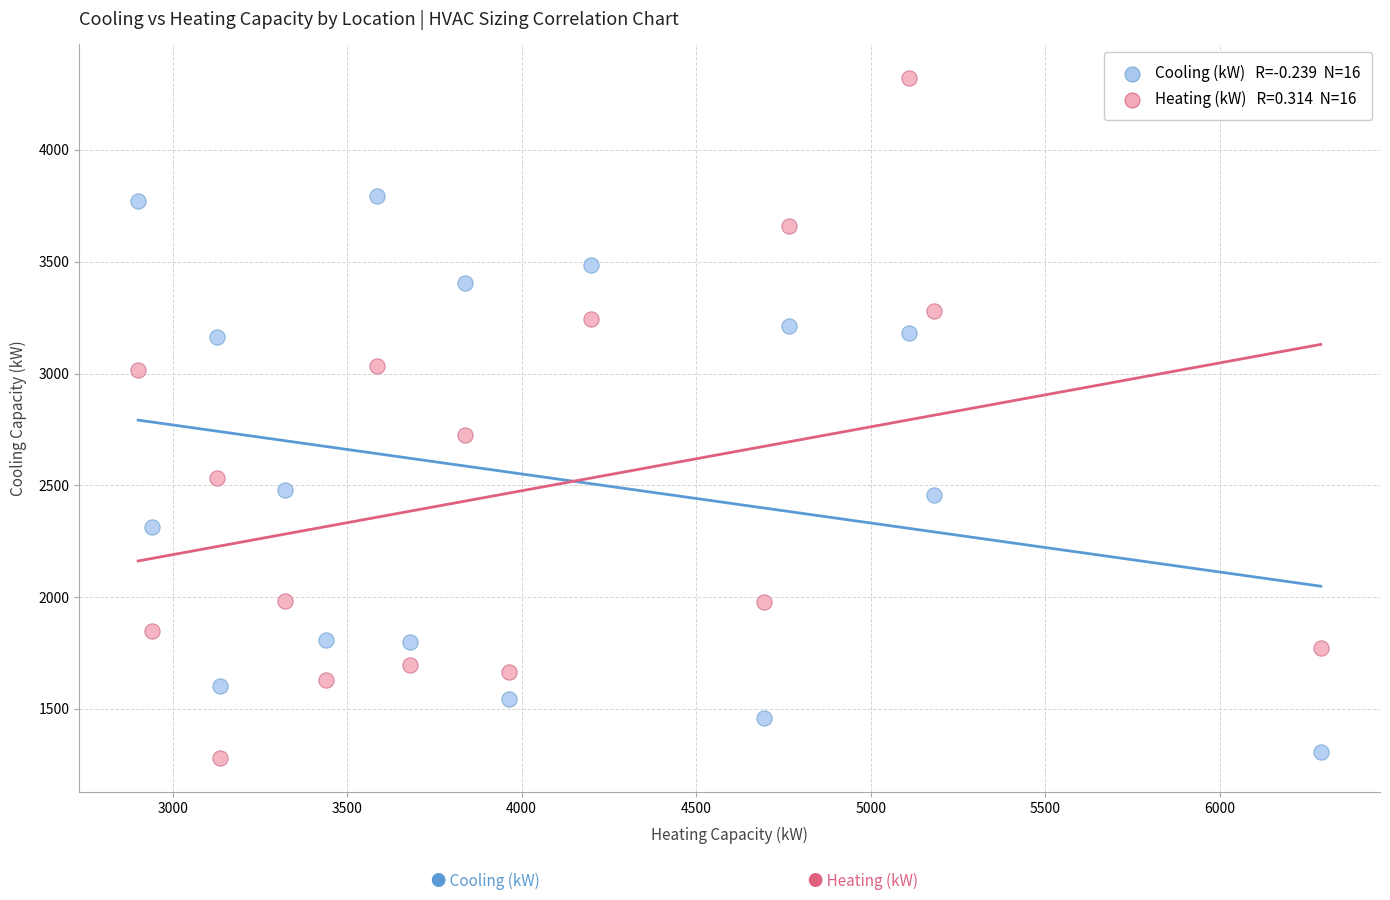

Across all series, what Y value is closest to 2800?

2724.2